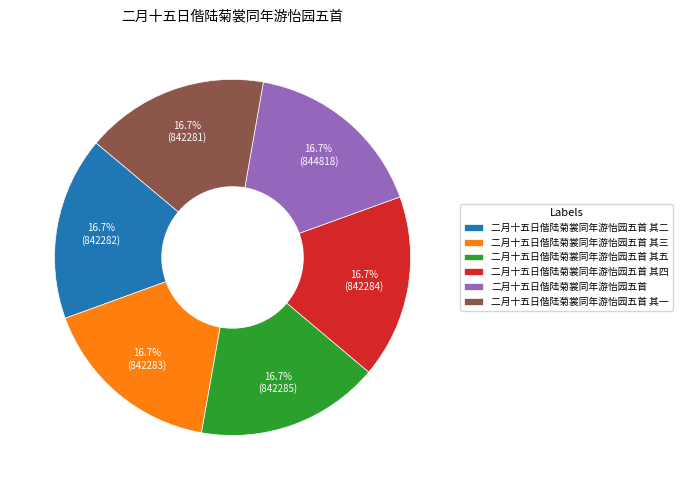

How much of the chart is everything except 二月十五日偕陆菊裳同年游怡园五首 其五?

83.3%